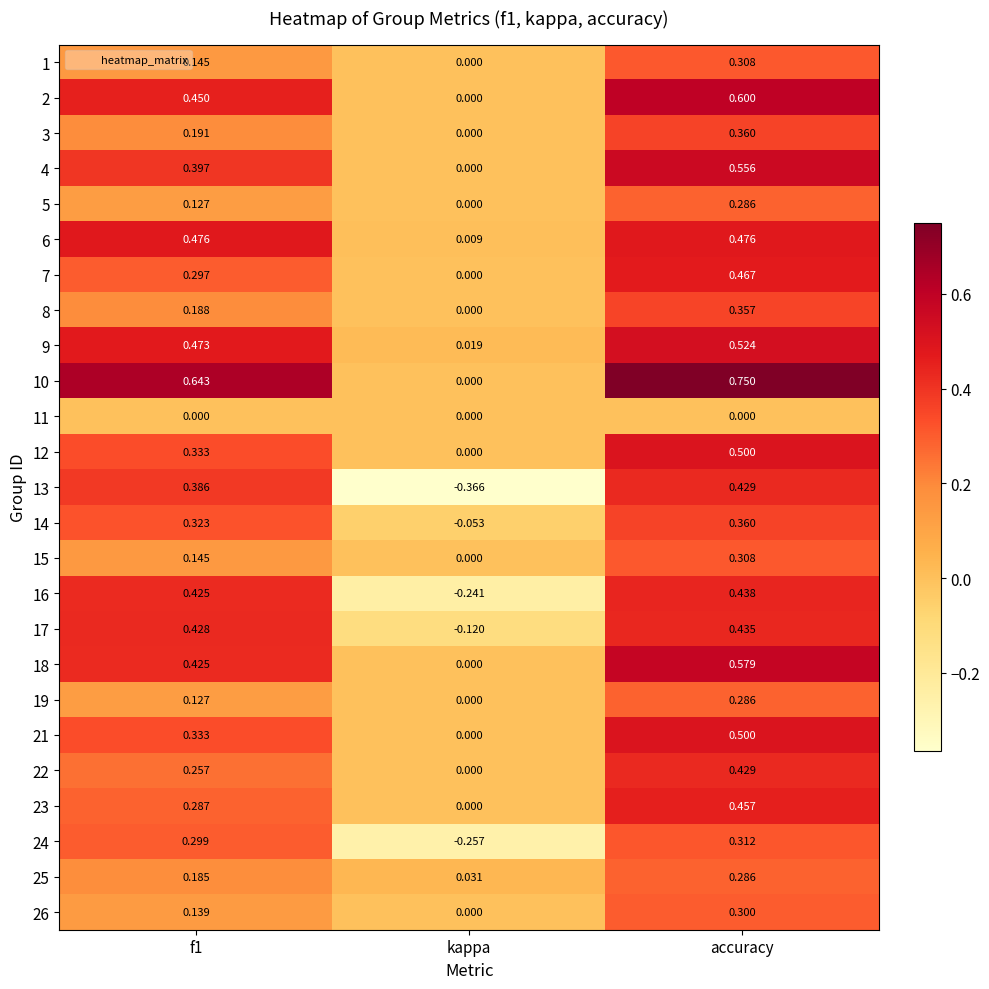

At which category does the chart reach its minimum across all series?

kappa